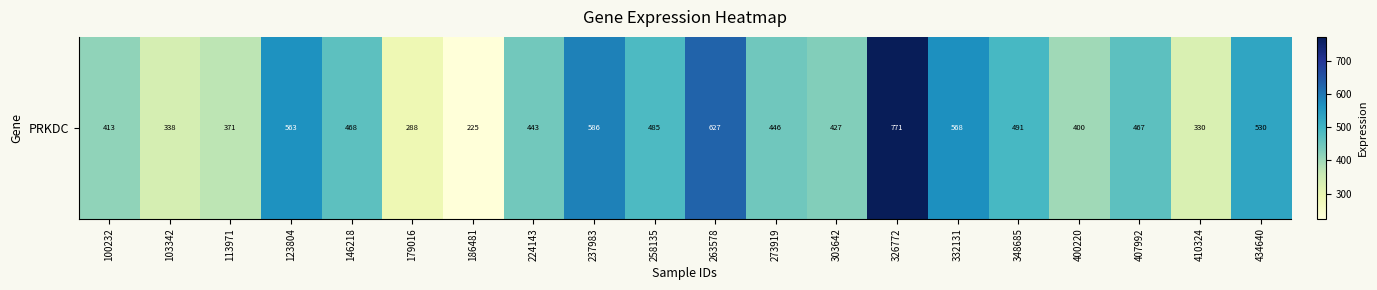

Is it true that the value at 224143 is 443.1?

True